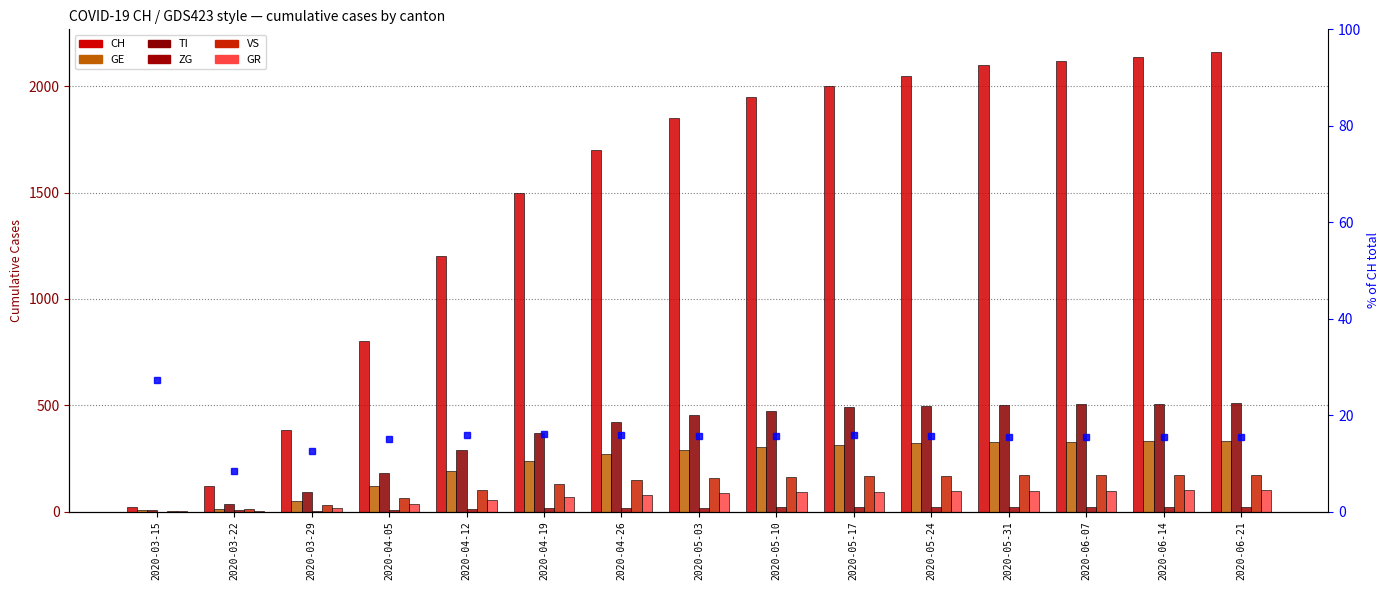

At which label is CH closest to 1091?

2020-04-12